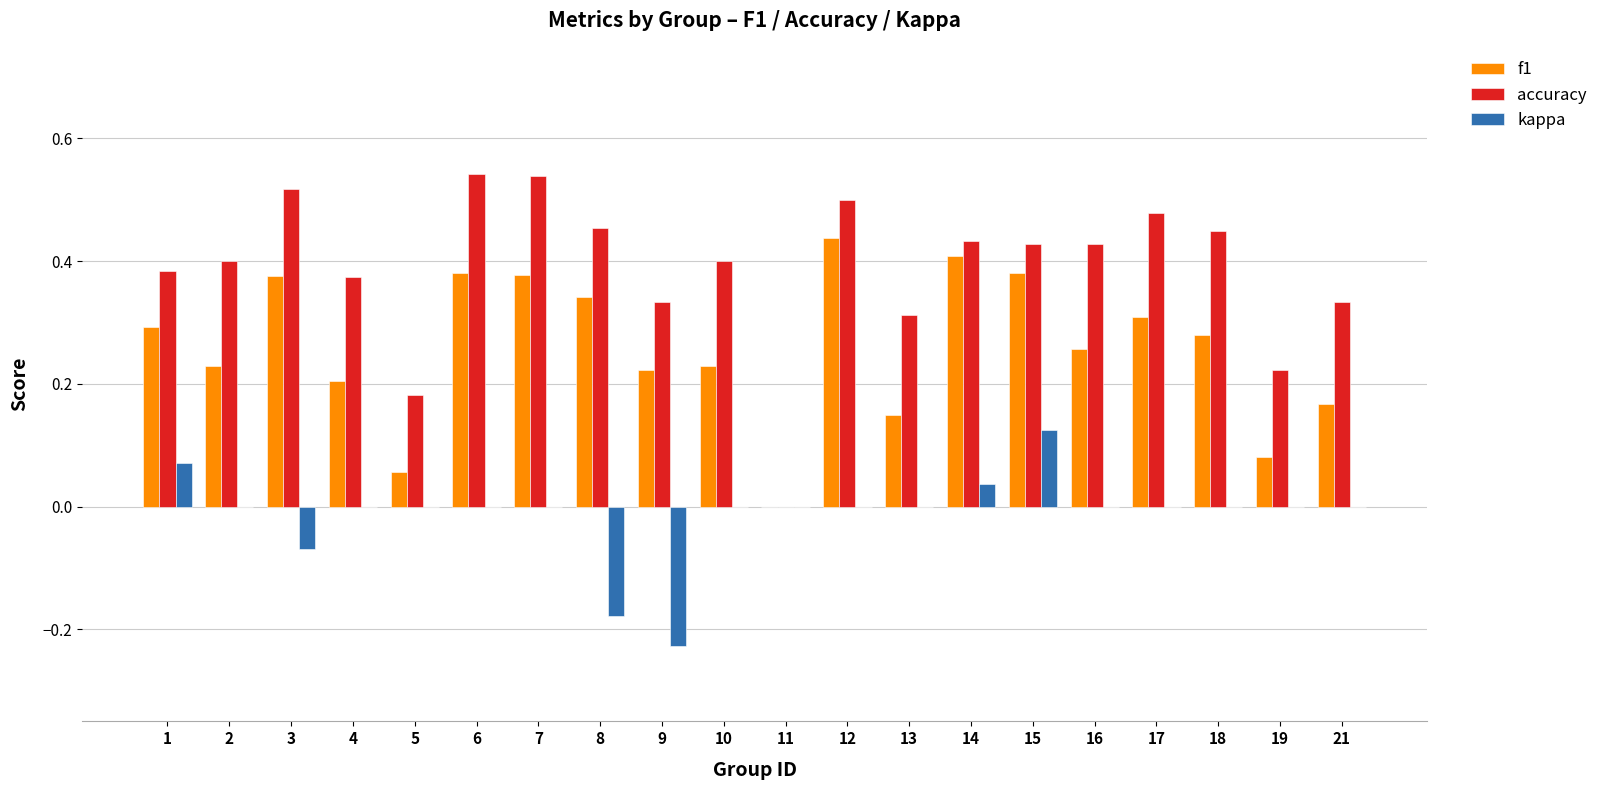

At which label is f1 closest to 0?

11